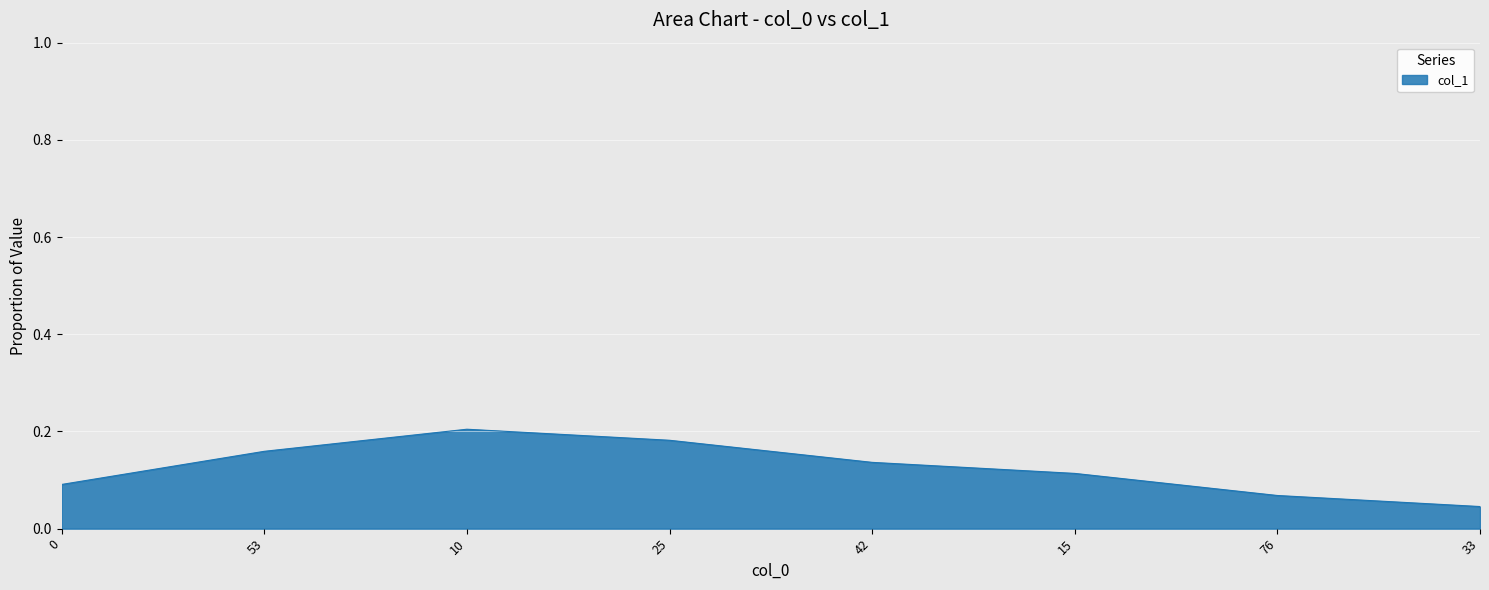

What position from the left is 42?

5